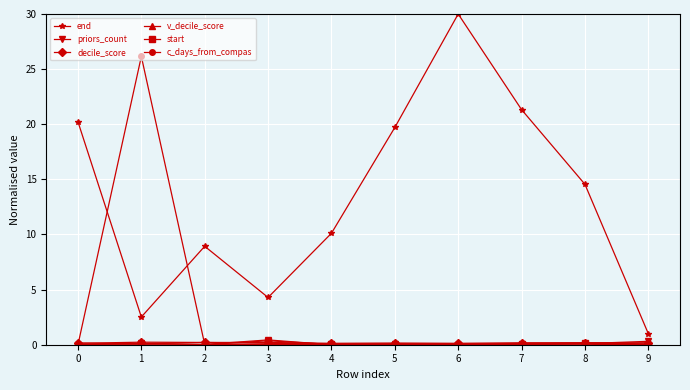

The start series shows 0.0 at 2. True or false?

True